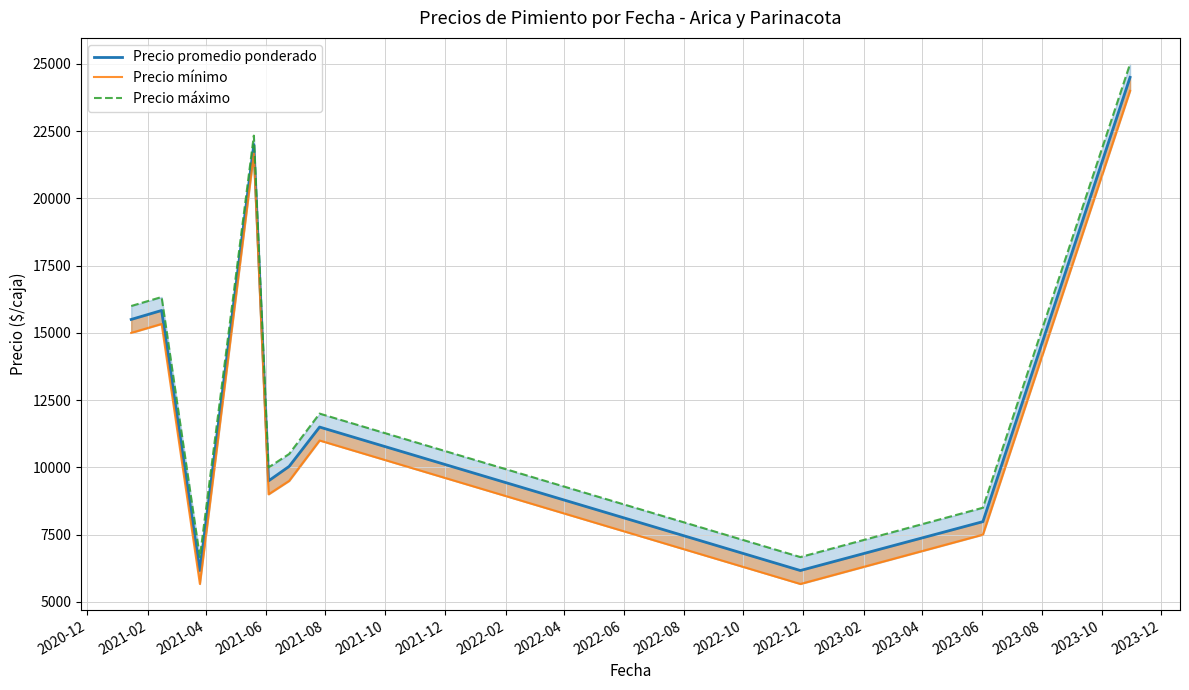

Count the number of data series in this chart.

3